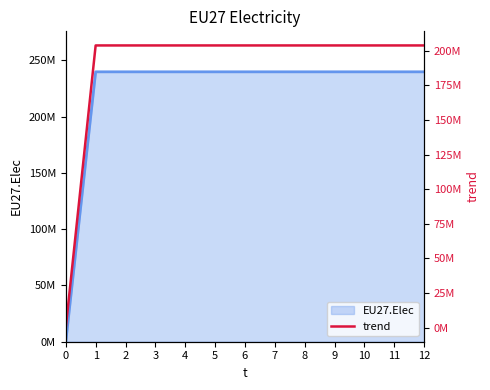

How many categories are shown in the chart?

13